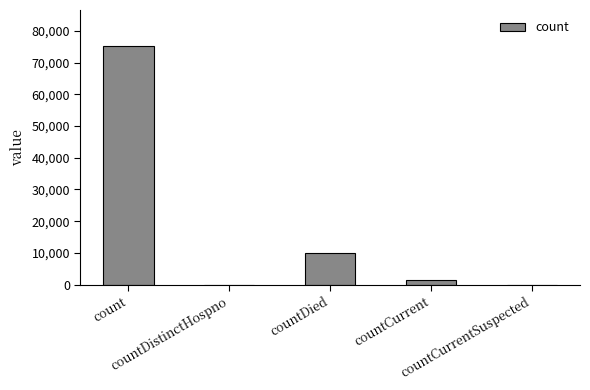

True or false: the data shows -46590 at countDistinctHospno.

False